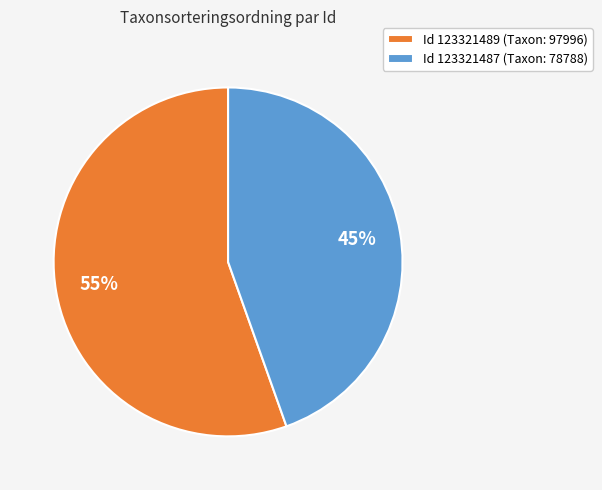

Does any single category account for the majority?

Yes